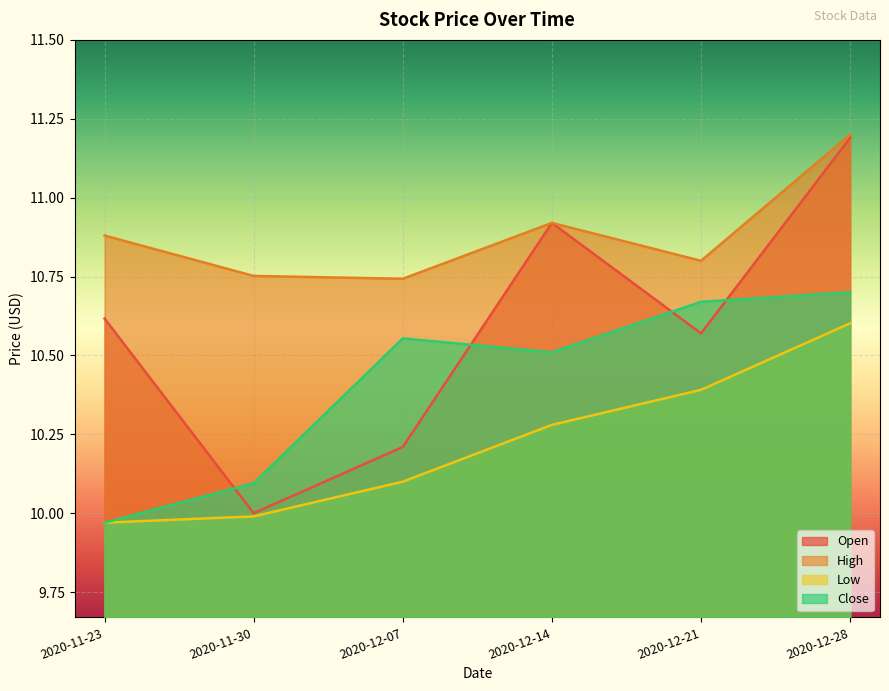

Reading left to right, transcribe all the data shown in this chart.

Open: 10.6	10.0	10.2	10.9	10.6	11.2
High: 10.9	10.8	10.7	10.9	10.8	11.2
Low: 10.0	10.0	10.1	10.3	10.4	10.6
Close: 10.0	10.1	10.6	10.5	10.7	10.7